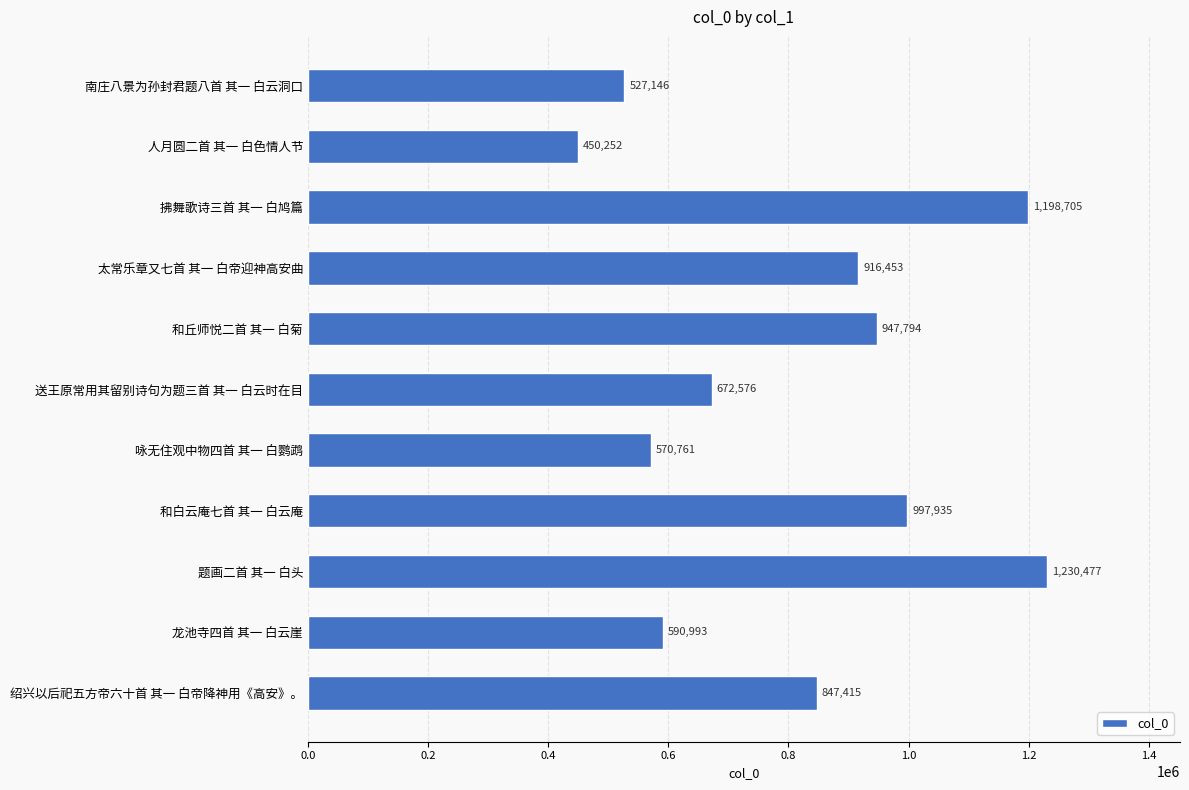

Read the value at 拂舞歌诗三首 其一 白鸠篇.

1198705